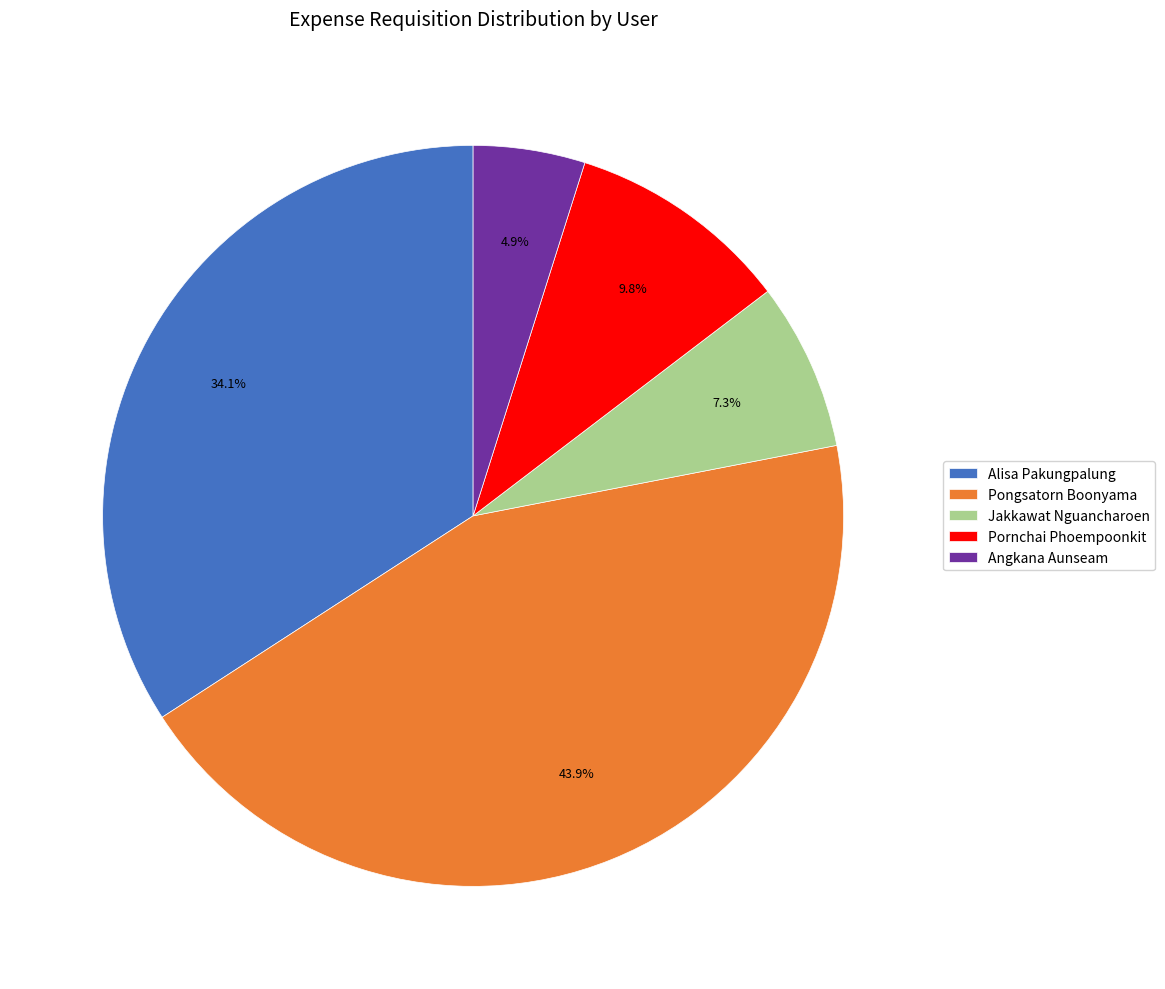

Rank the categories by value from lowest to highest.

Angkana Aunseam, Jakkawat Nguancharoen, Pornchai Phoempoonkit, Alisa Pakungpalung, Pongsatorn Boonyama